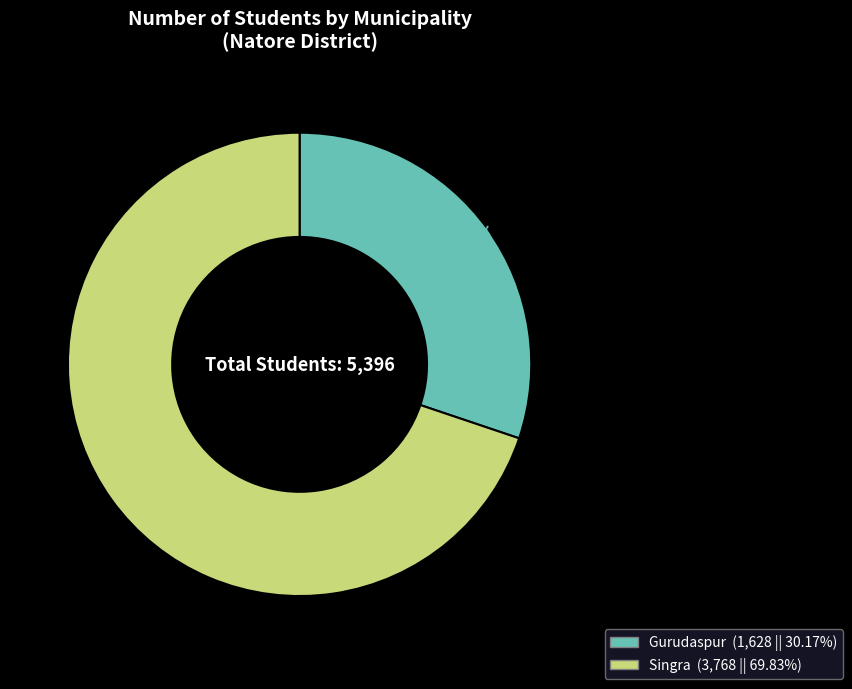

How many segments does this pie chart have?

2